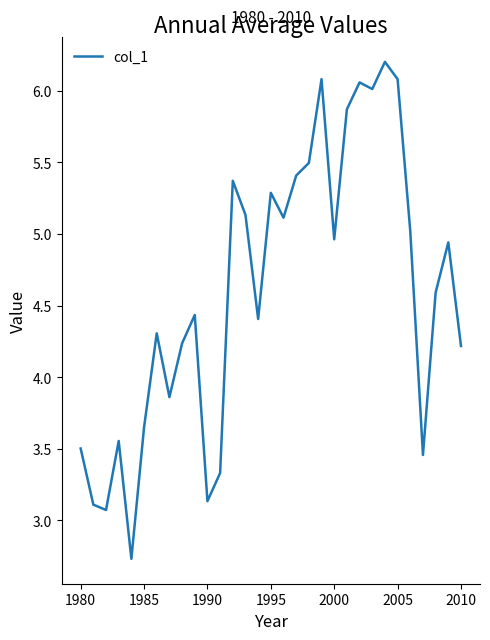

What is the maximum value shown in the chart?

6.2